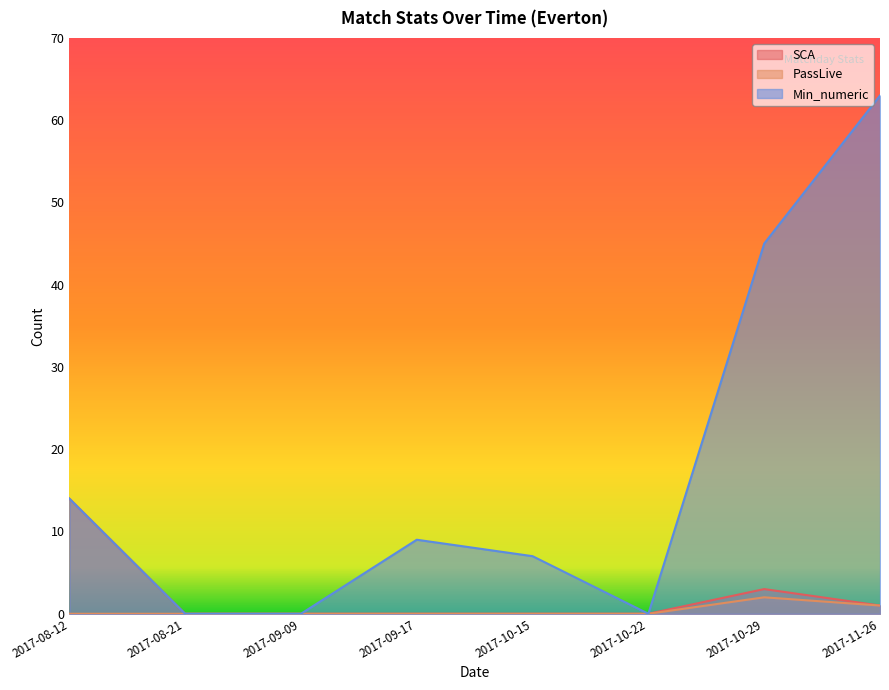

What is the total value across all series at 2017-08-12?

28